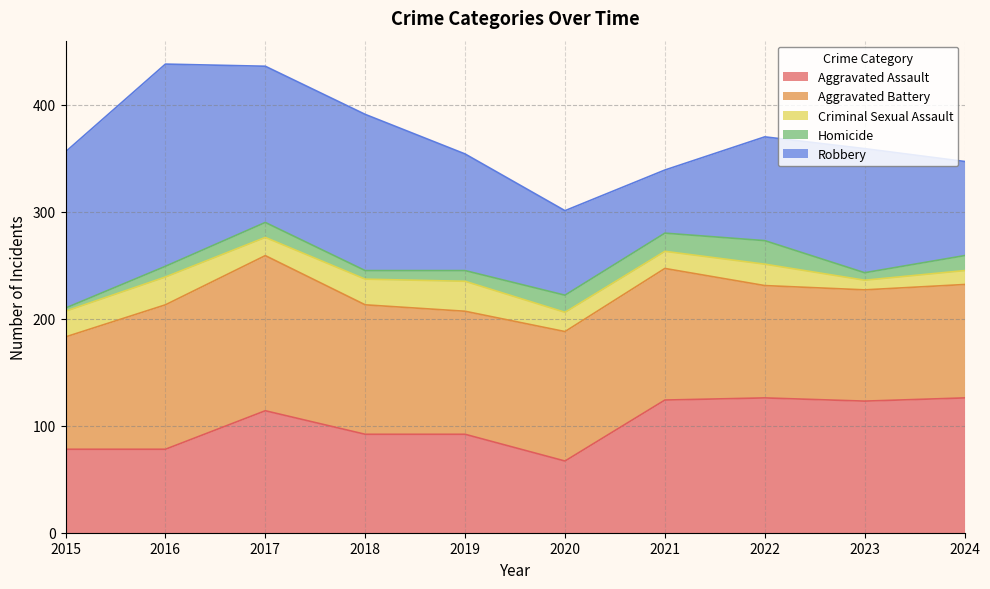

Which category has the highest value in the Aggravated Assault series?

2022